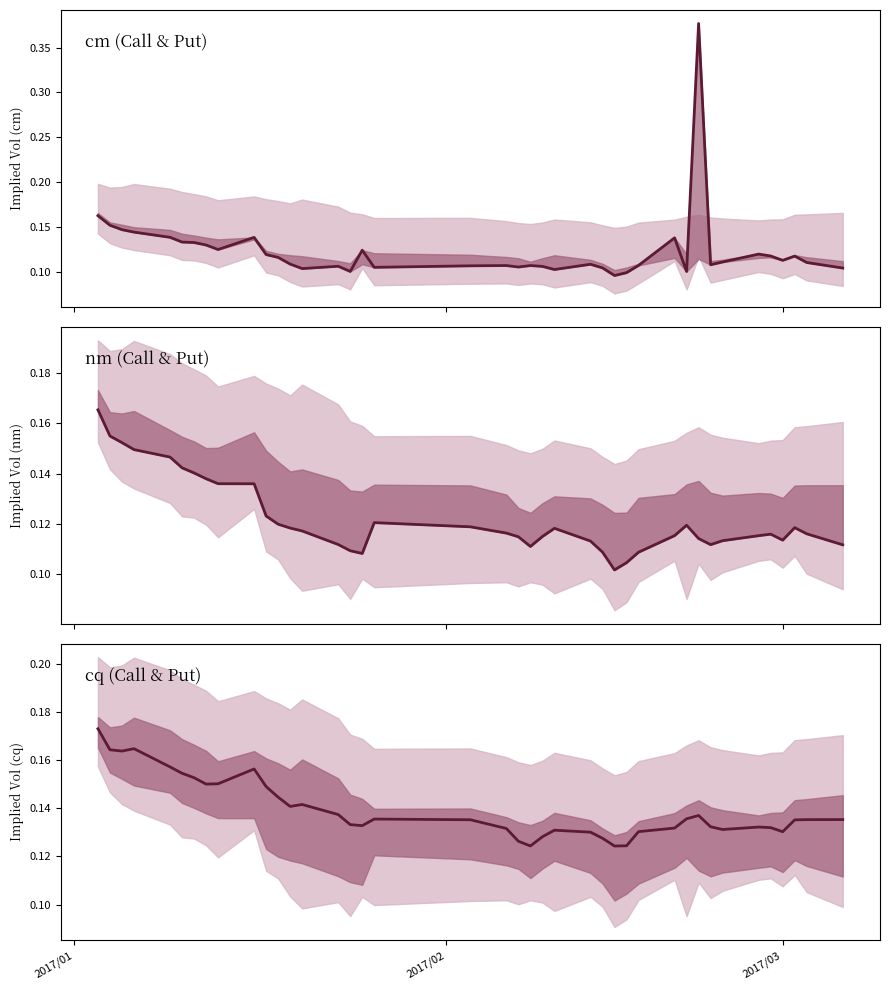

True or false: cq and cm intersect in this chart.

True